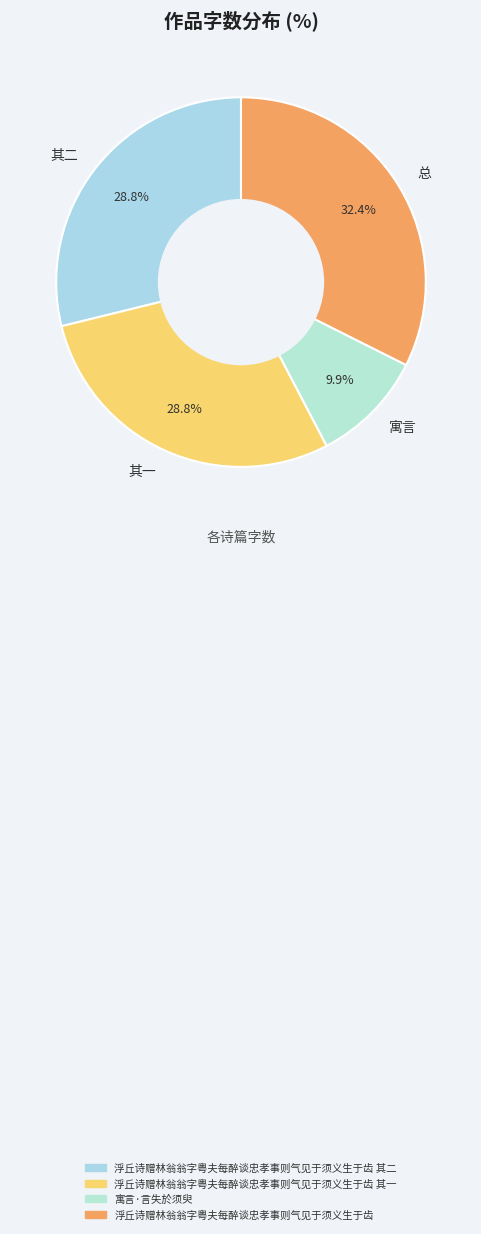

Approximately how many times larger is the value at 其二 compared to 其一?

1.0